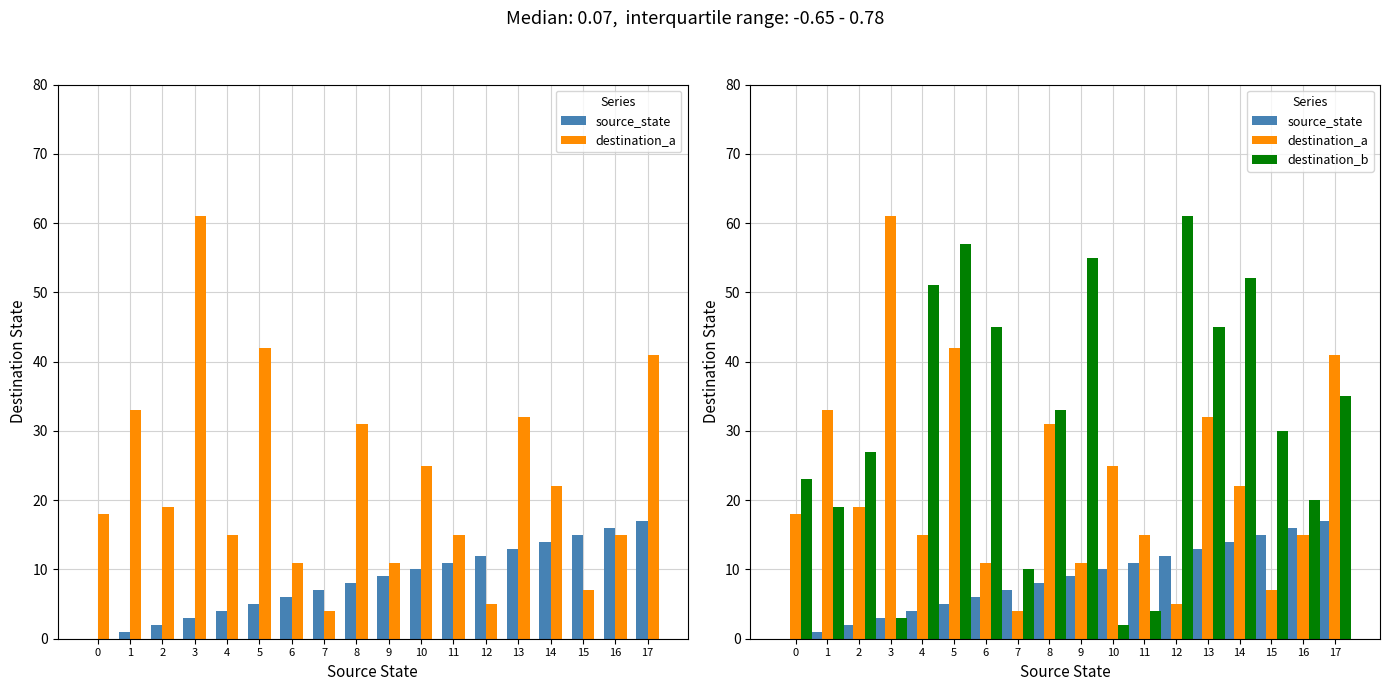

Rank the series at 10 from highest to lowest value.

destination_a, source_state, destination_b